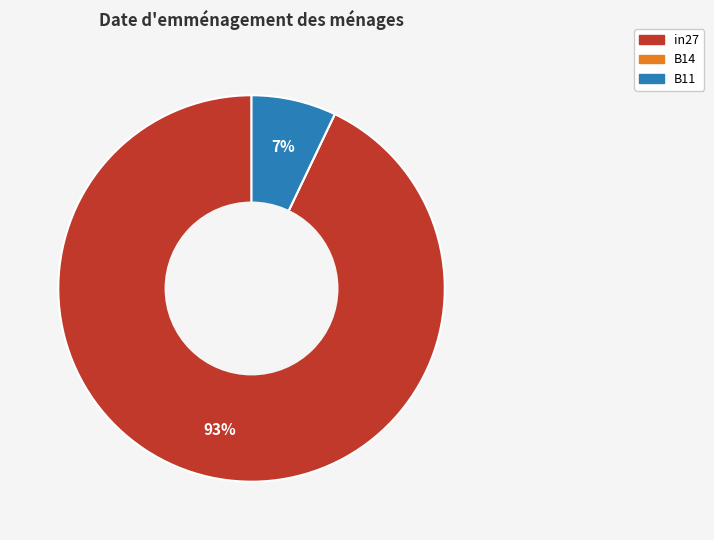

Do B11 and in27 together represent more than half of the pie?

Yes